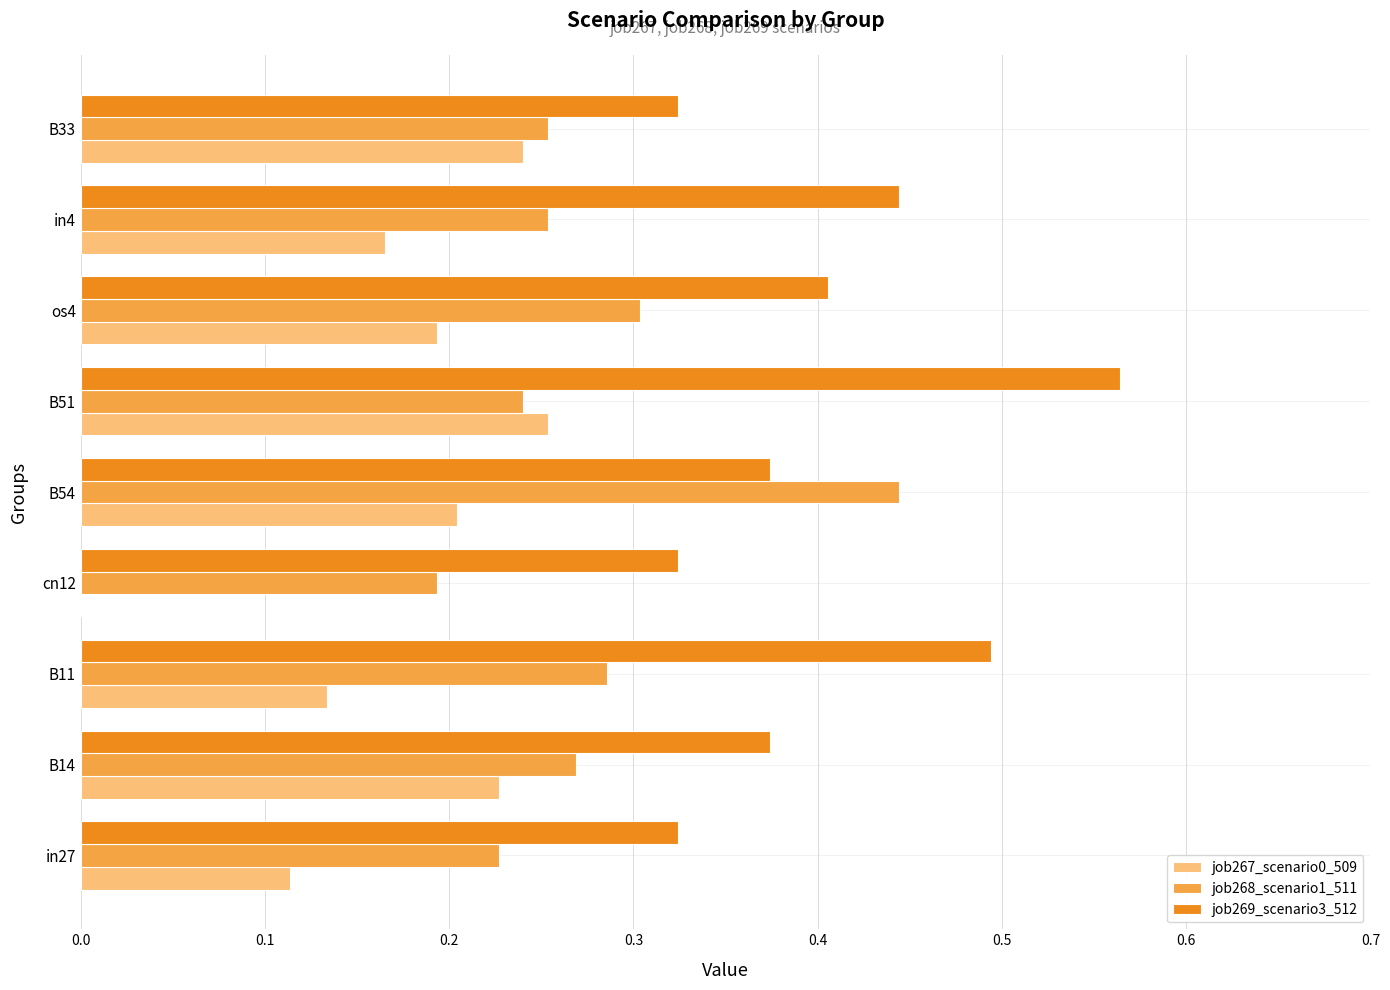

Count the number of categories in the chart.

9